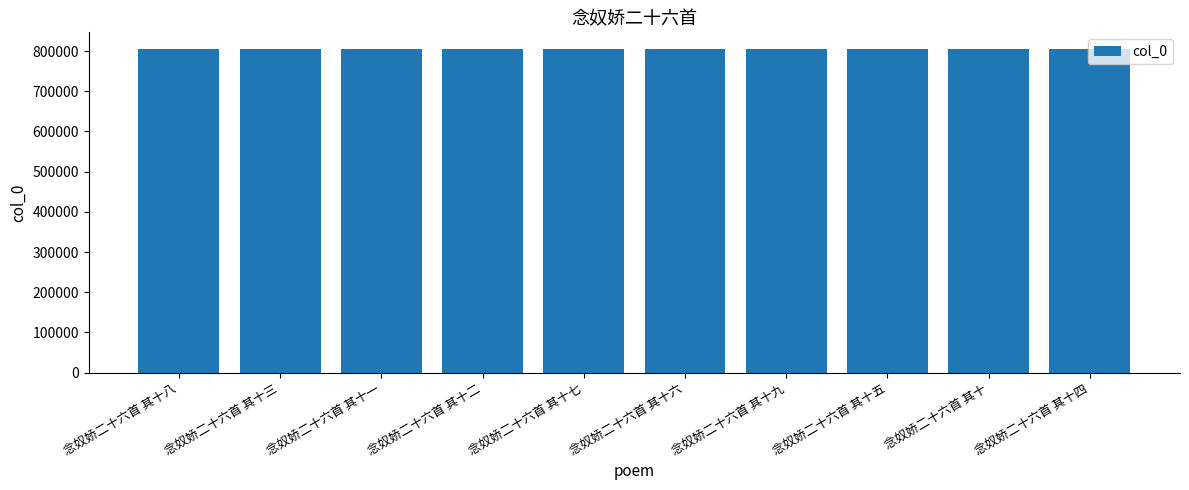

What is the label of the 5th bar from the left?

念奴娇二十六首 其十七